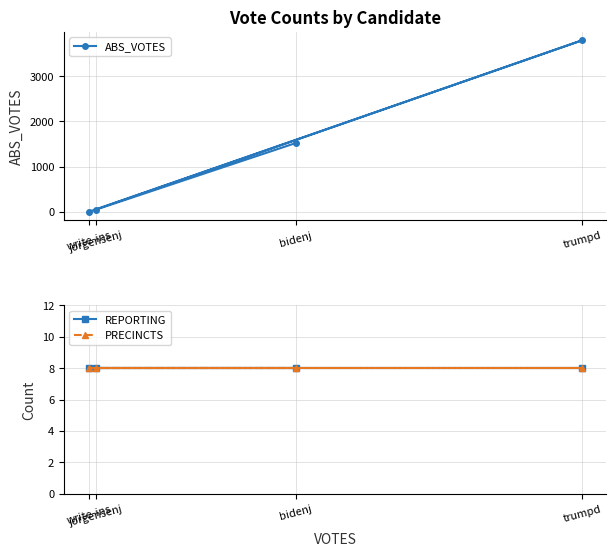

What is the label of the 2nd point from the right?

trumpd